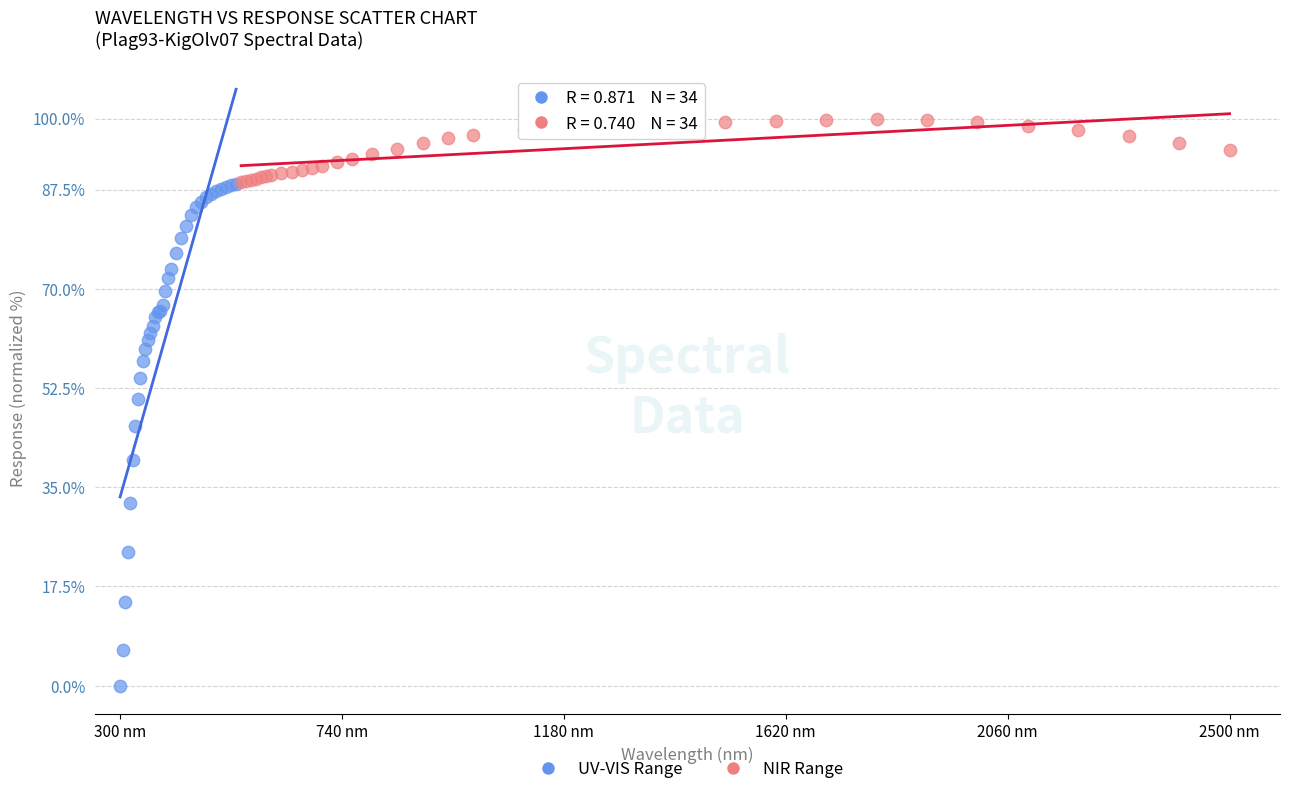

Which series contains the highest Y value?

NIR Range